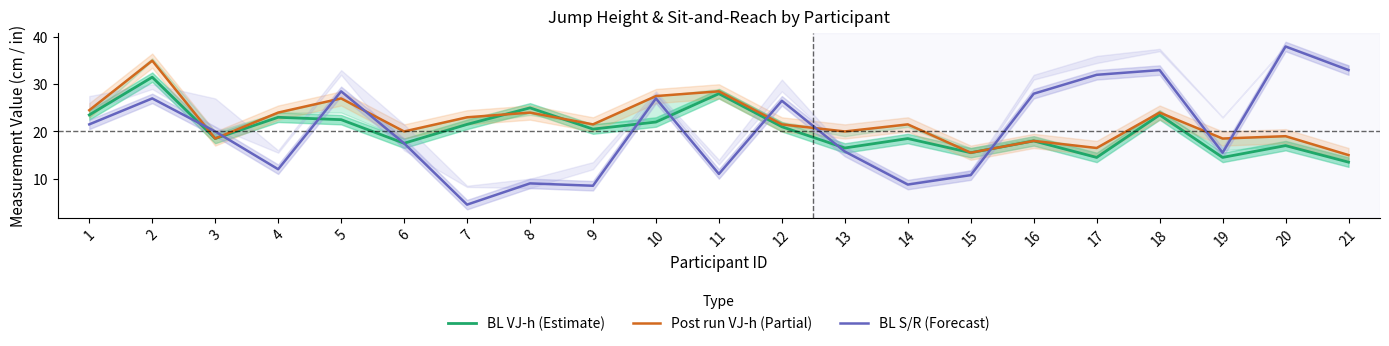

How many lines are shown in the chart?

3